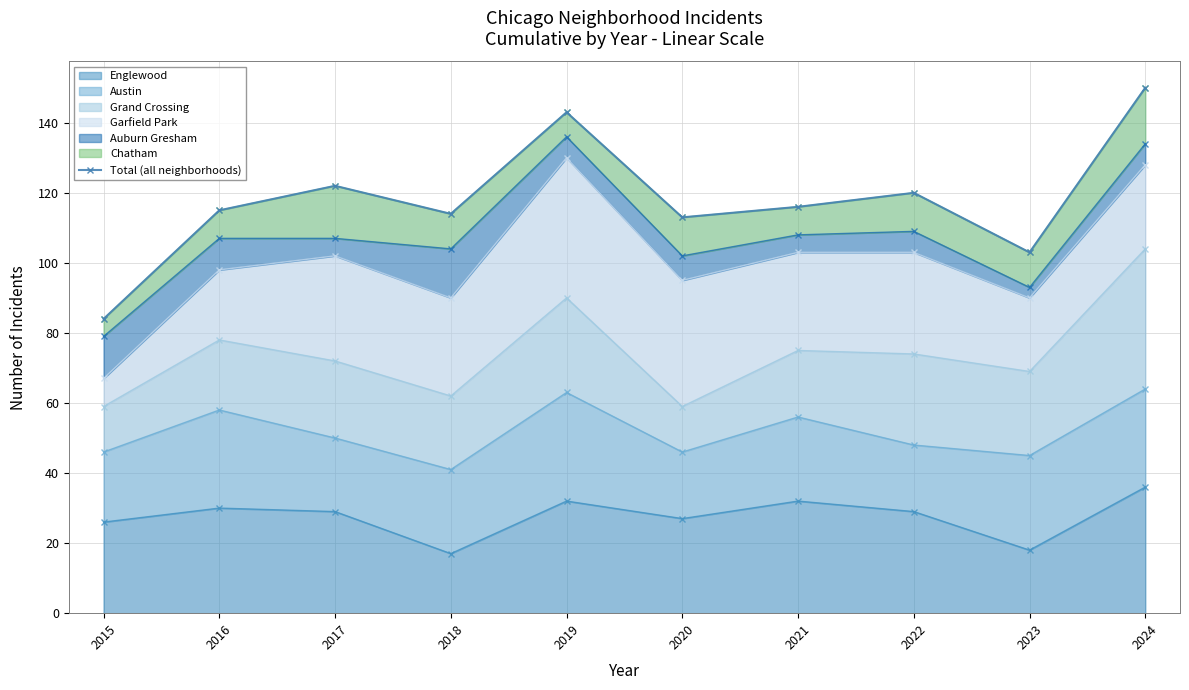

Which category has the lowest value across all series?

2015